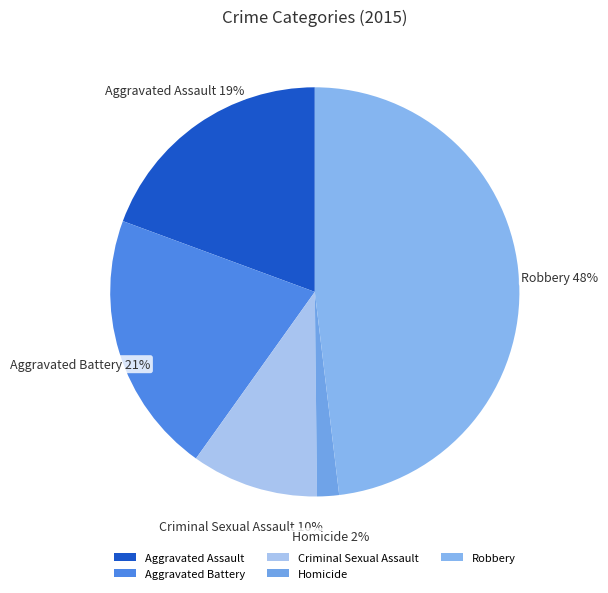

To the nearest percent, what is the difference between the Criminal Sexual Assault and Homicide slice percentages?

8%